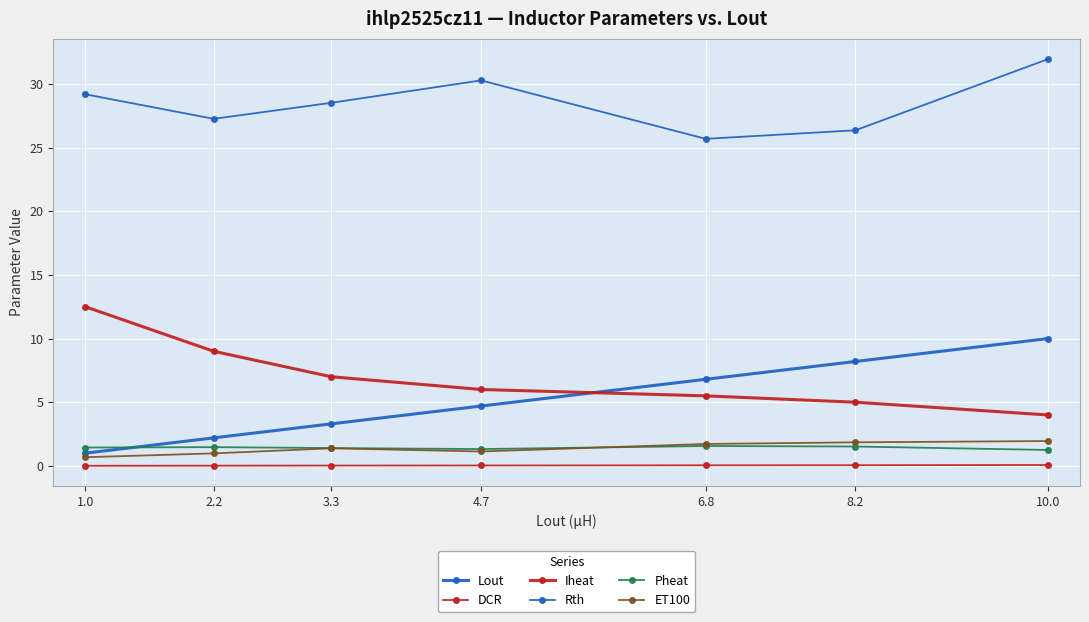

Reading left to right, what are all the values shown in this chart?

Lout: 1.0	2.2	3.3	4.7	6.8	8.2	10.0
DCR: 0.0	0.0	0.0	0.0	0.0	0.1	0.1
Iheat: 12.5	9.0	7.0	6.0	5.5	5.0	4.0
Rth: 29.2	27.3	28.5	30.3	25.7	26.4	31.9
Pheat: 1.4	1.5	1.4	1.3	1.6	1.5	1.2
ET100: 0.7	1.0	1.4	1.1	1.7	1.9	1.9